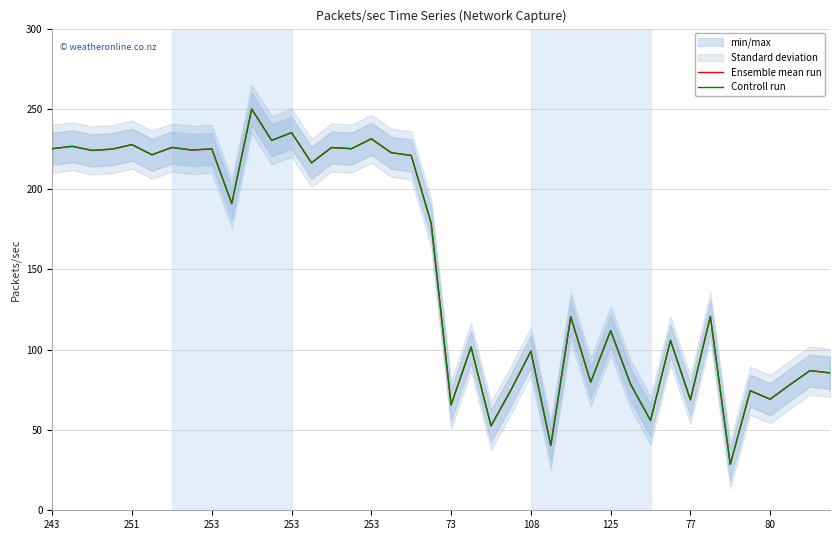

What is the value of the Controll run point at the 19th from the left?

221.0